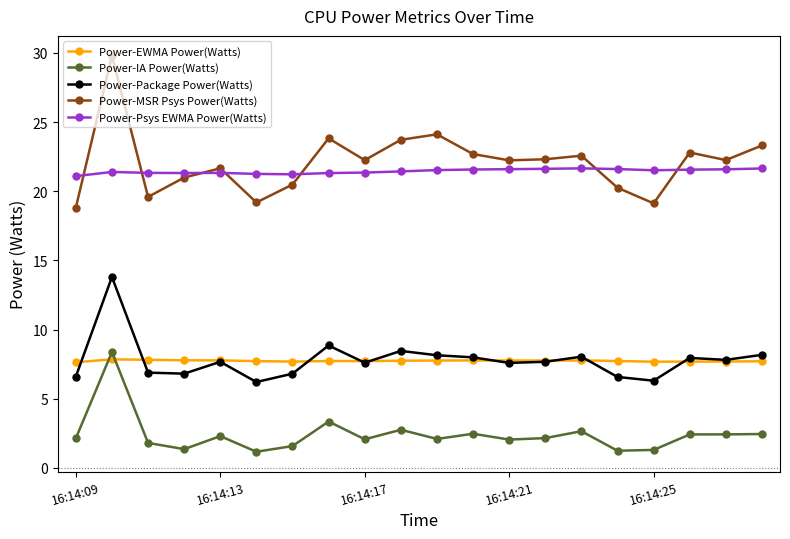

True or false: Power-IA Power(Watts) and Power-Package Power(Watts) intersect in this chart.

False